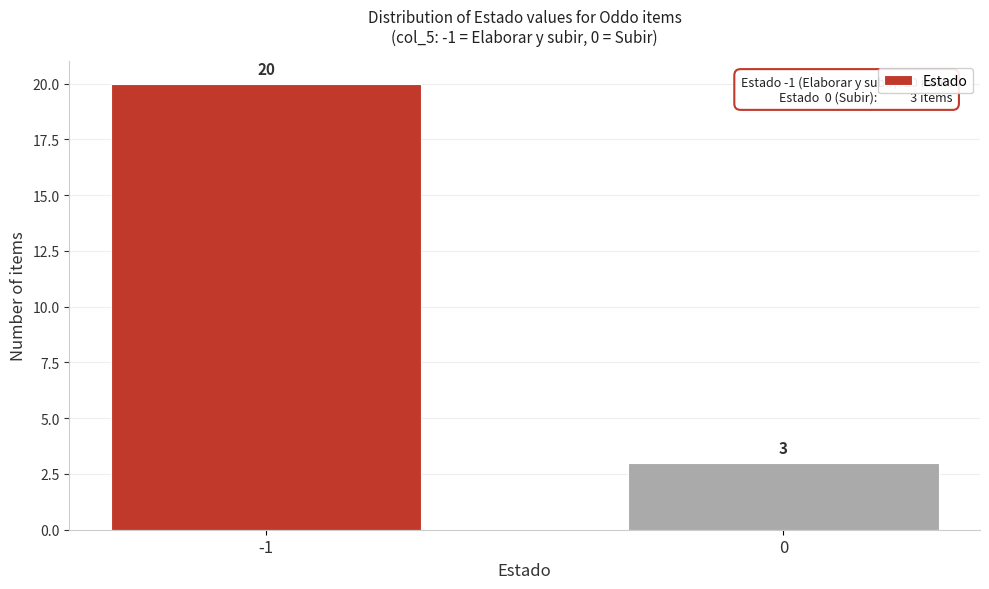

Reading left to right, list all the values displayed in this chart.

-1=20	0=3